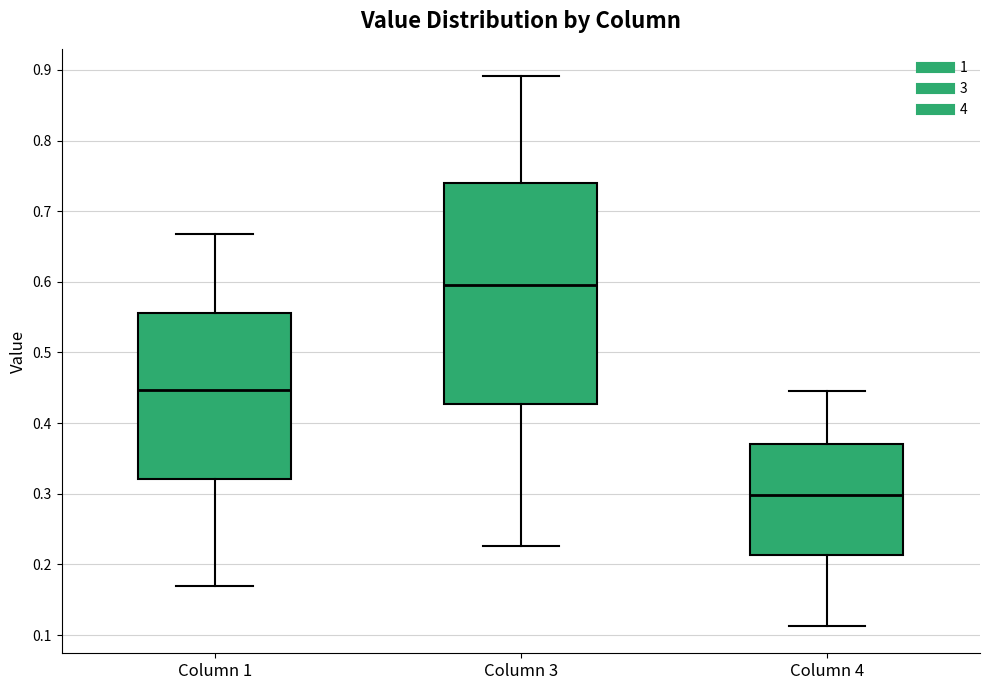

Comparing the boxes themselves (not the whiskers), which one is the tallest?

Column 3